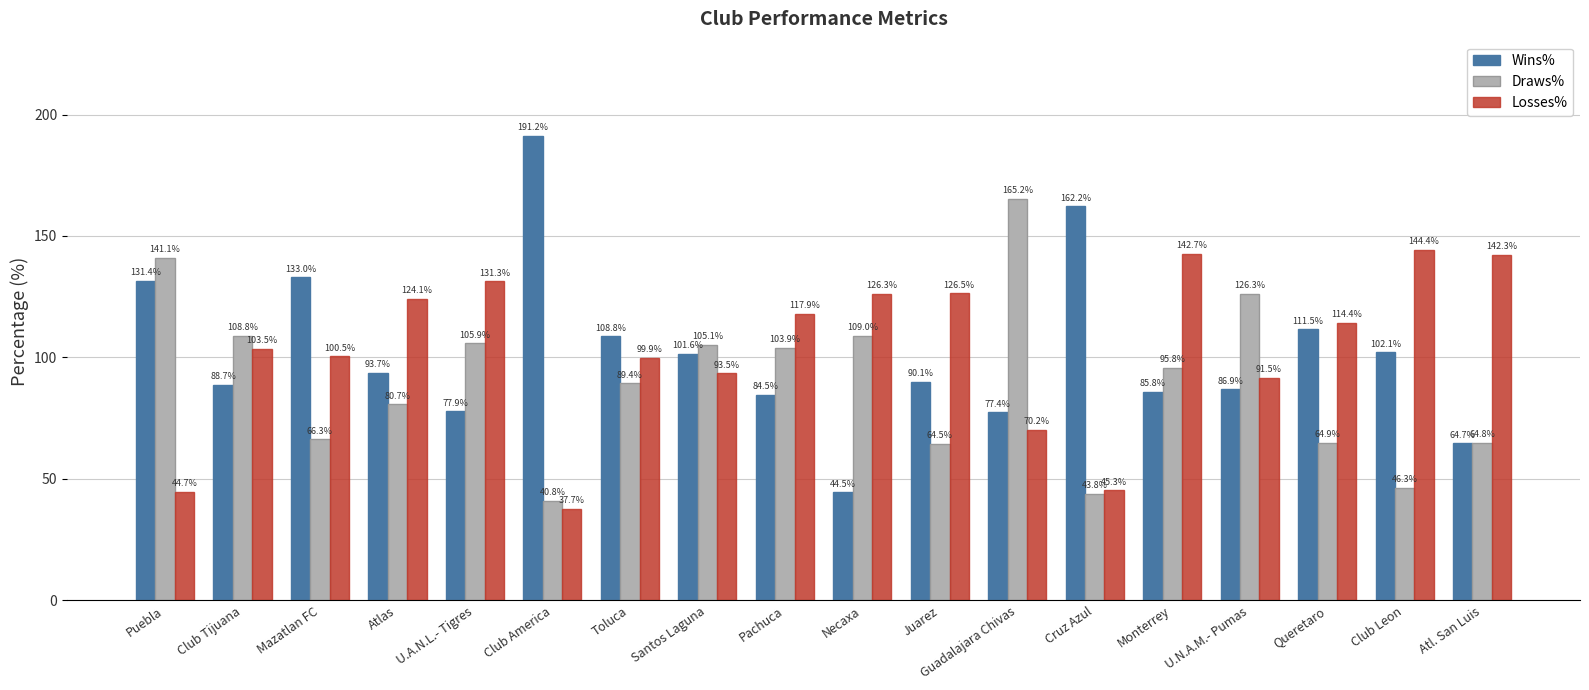

How many data points in Draws% are above 95?

9